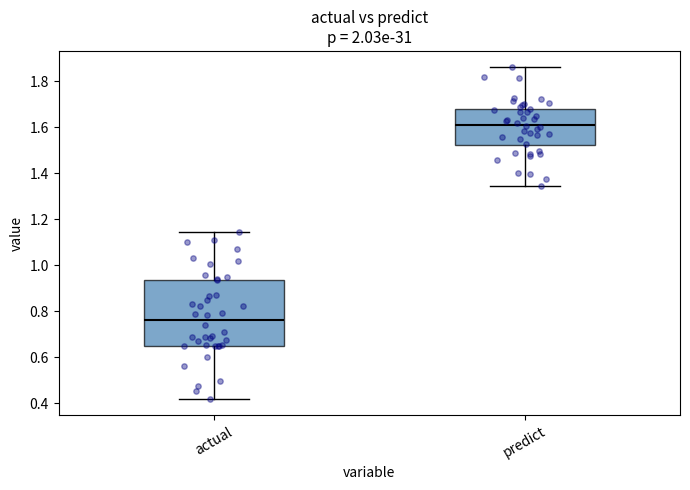

Where does the lower whisker of the box for actual end on the y-axis? The values are not printed on the chart, so give them approximately, as read against the axis.

0.42